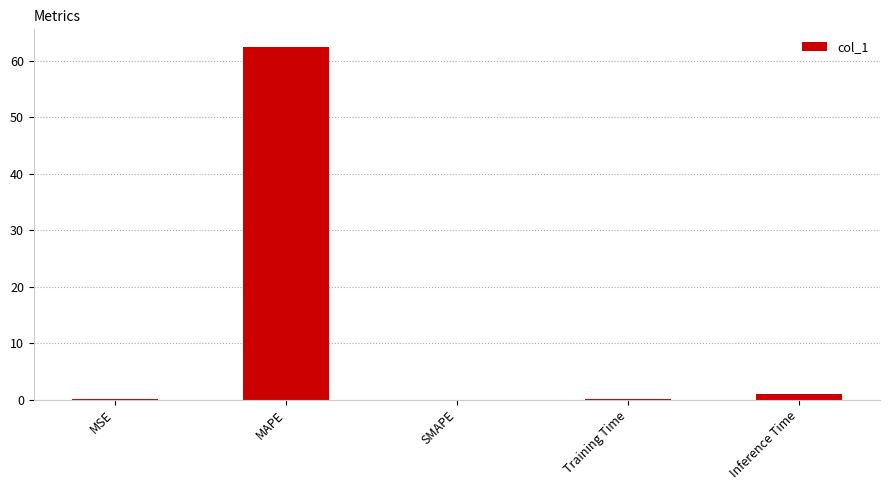

Which label corresponds to the largest value in the chart?

MAPE